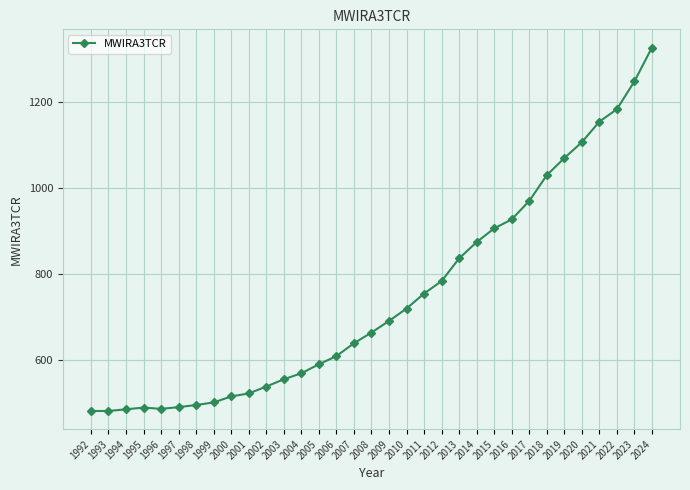

What is the ratio of the value at 2007 to the value at 2011?

0.8